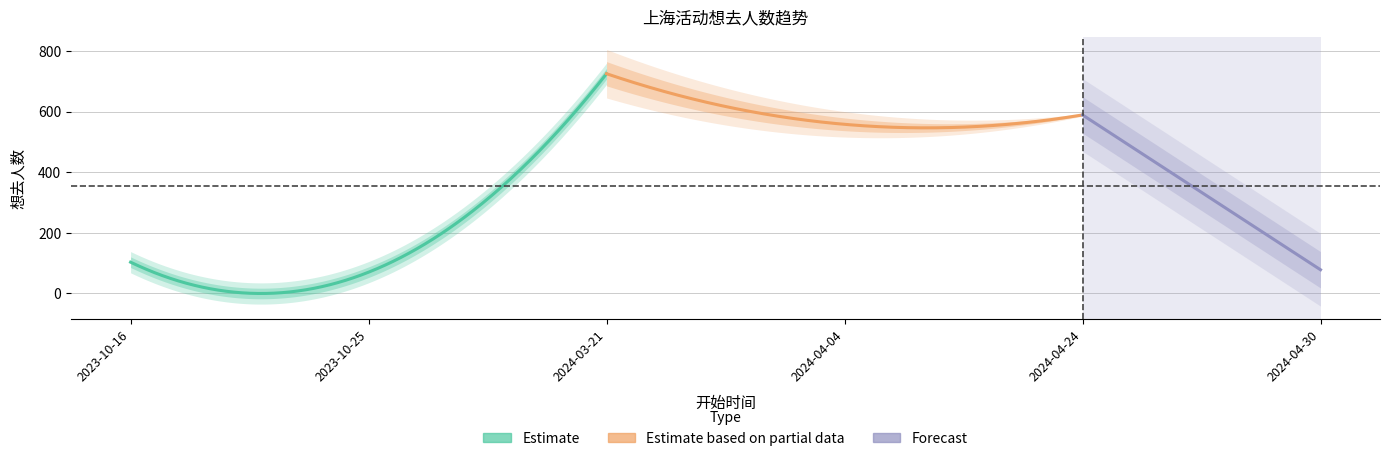

Is it true that the value at 2024-04-24 is 589?

True